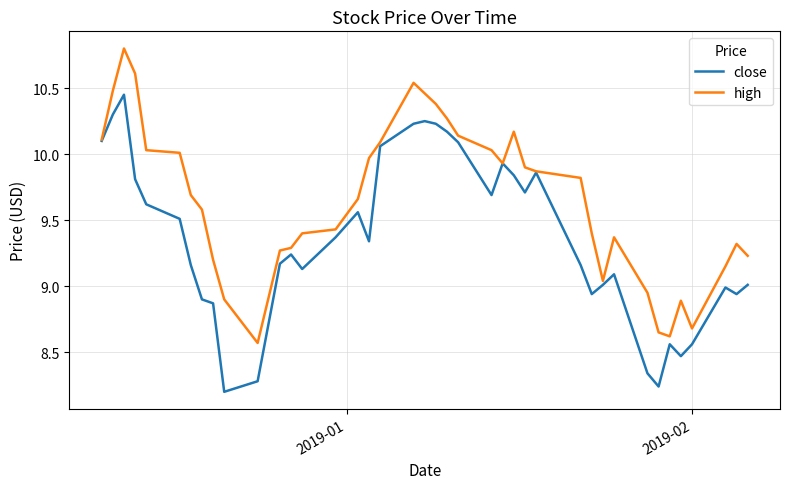

Which series has the largest total across all categories?

high